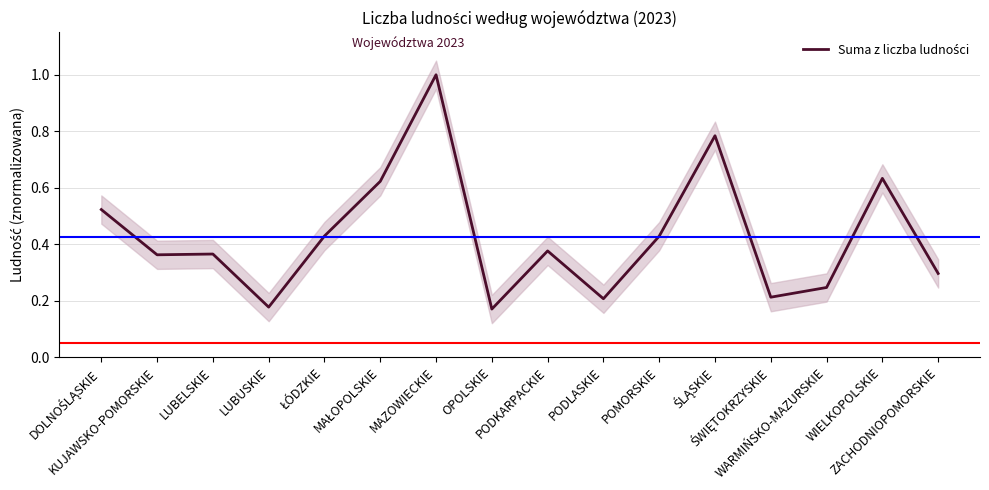

What is the greatest value displayed?

1.0